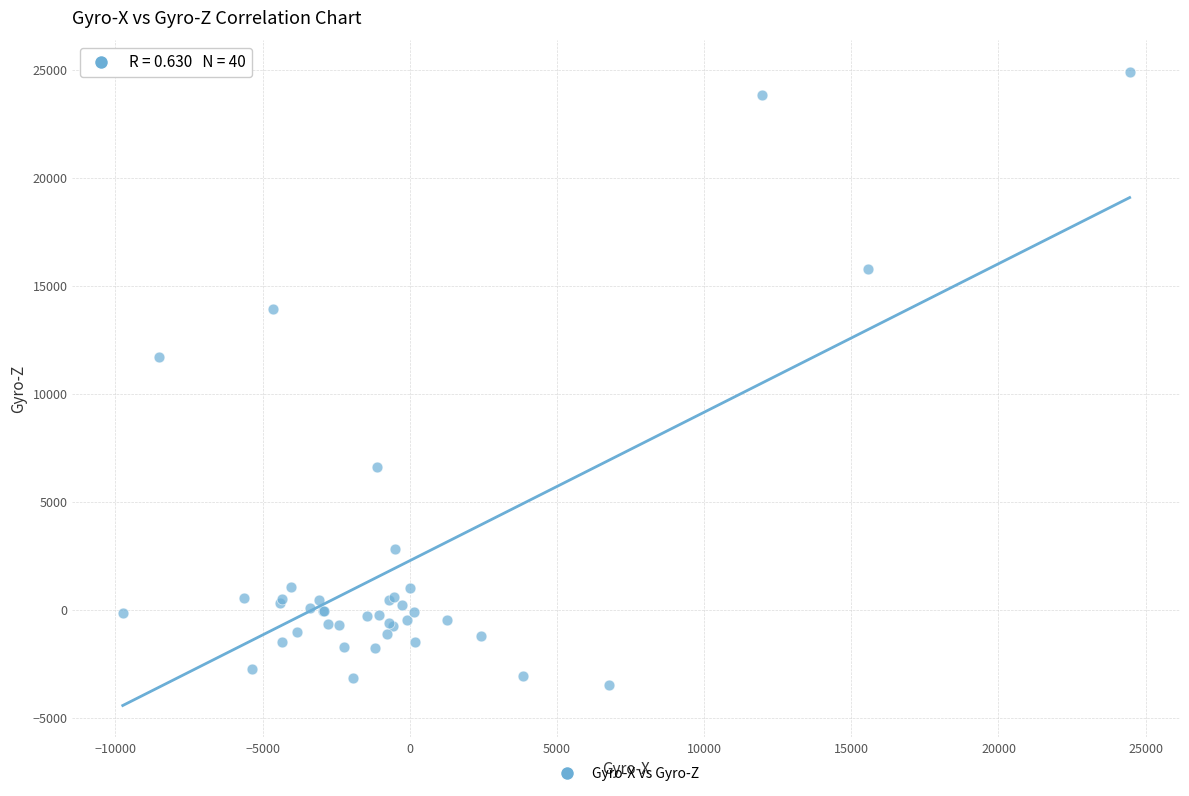

What Y value in the scatter plot is closest to 10713?

11697